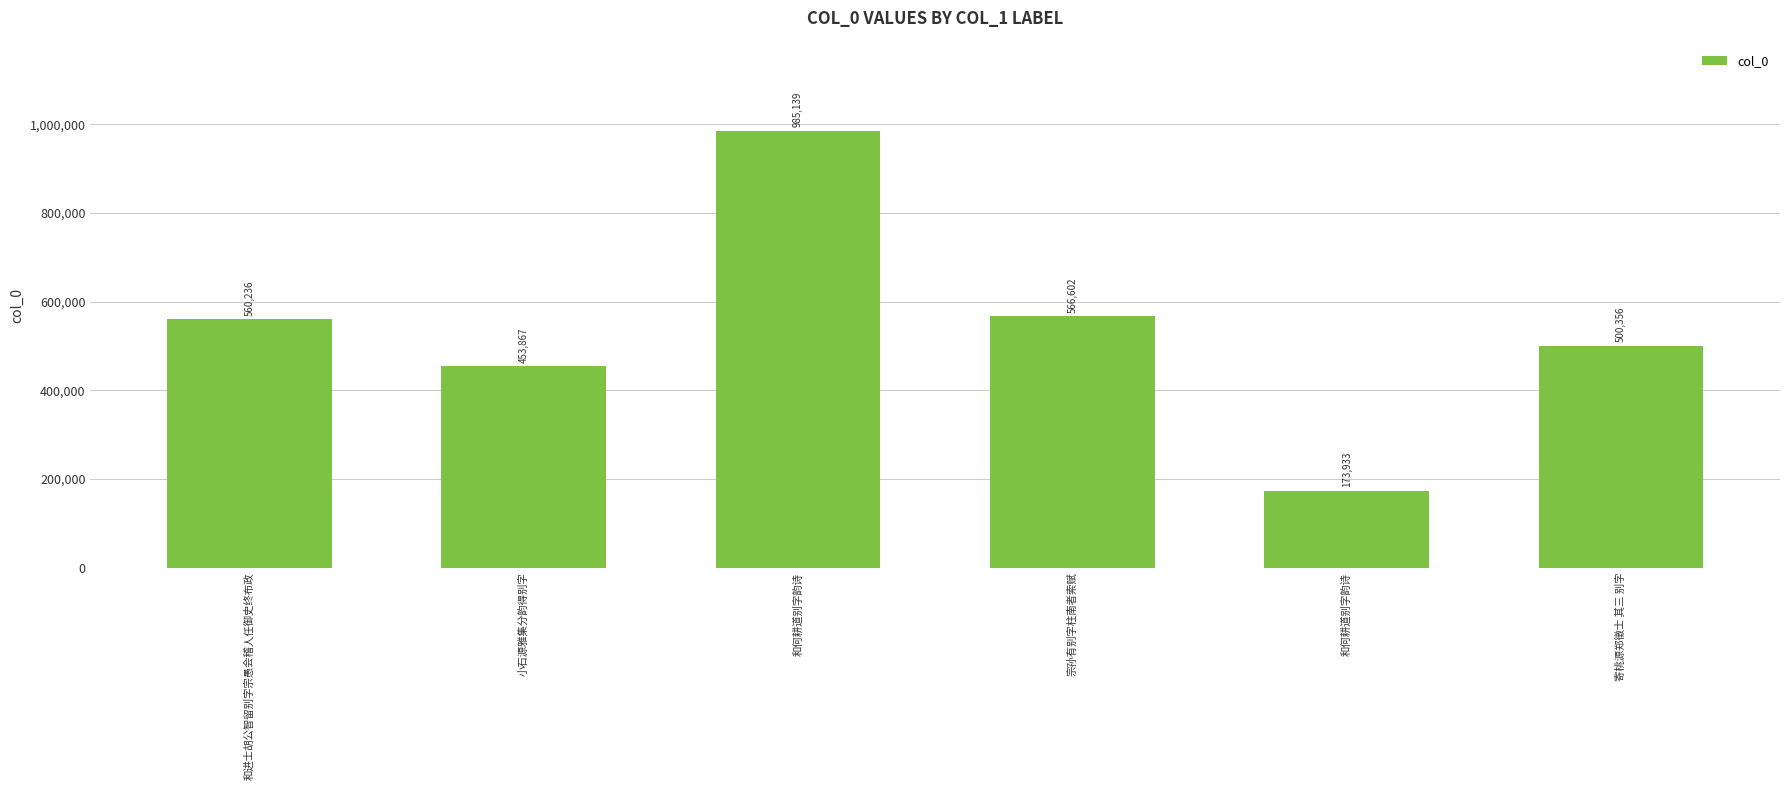

What is the difference between the values at 宗孙有别字柱南者索赋 and 小石源雅集分韵得别字?

112735